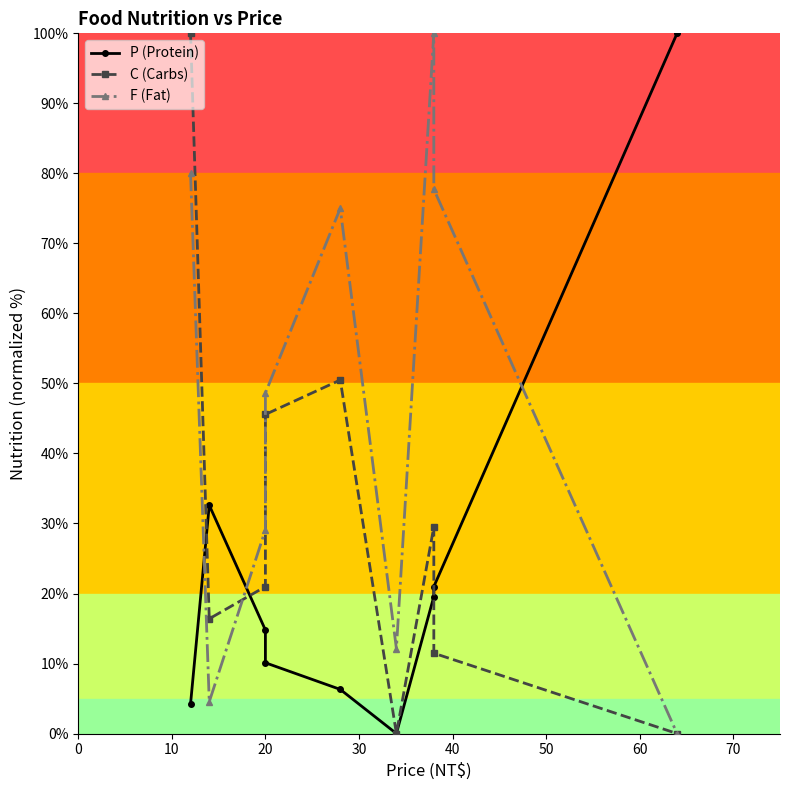

In P (Protein), how many points are higher than both neighbors (excluding endpoints)?

1